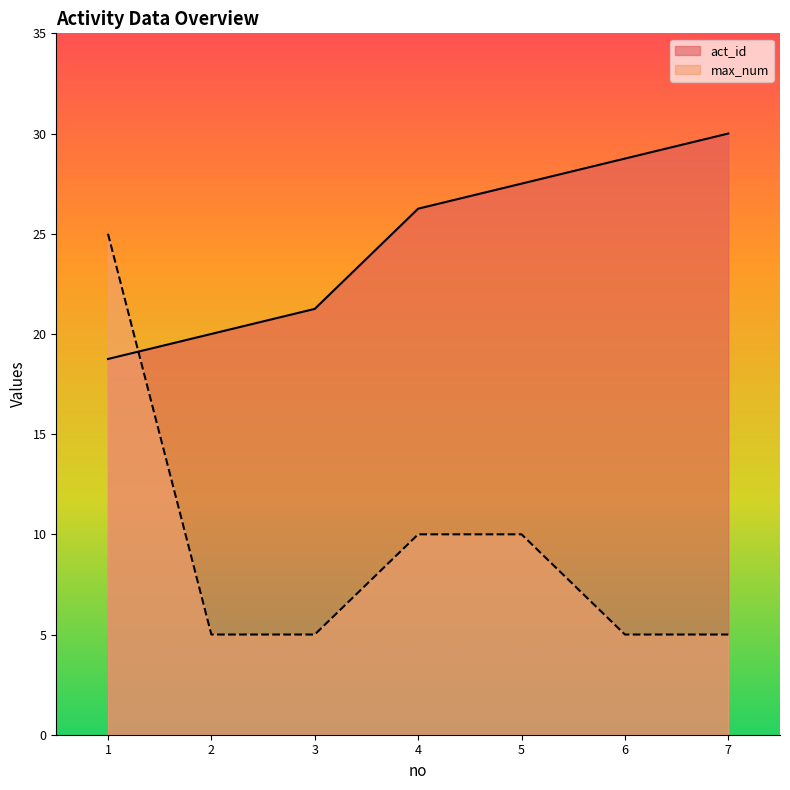

What is the difference between the maximum and minimum values in the max_num series?

20.0